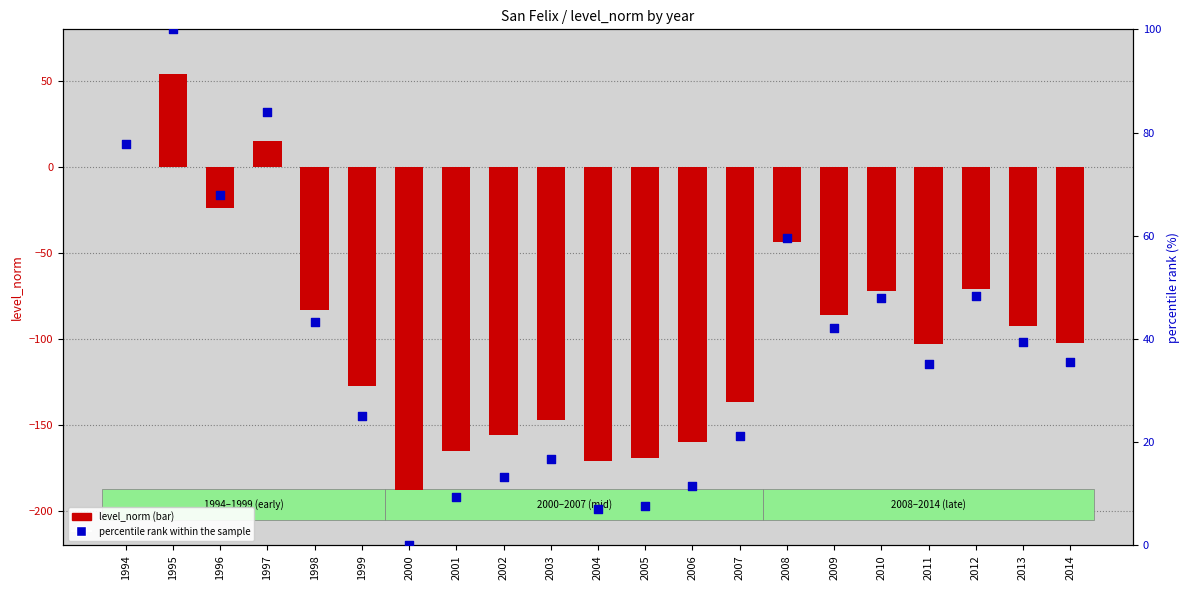

What are all the series names shown in the legend?

level_norm, percentile rank within the sample